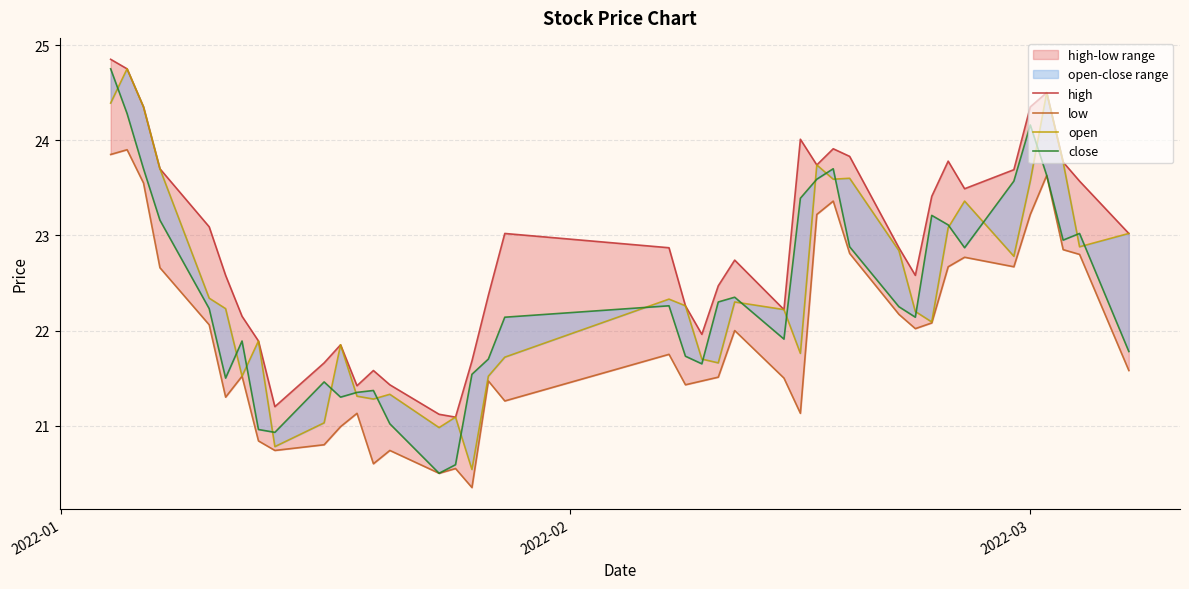

What is the difference between the maximum and minimum values in the high series?

3.8